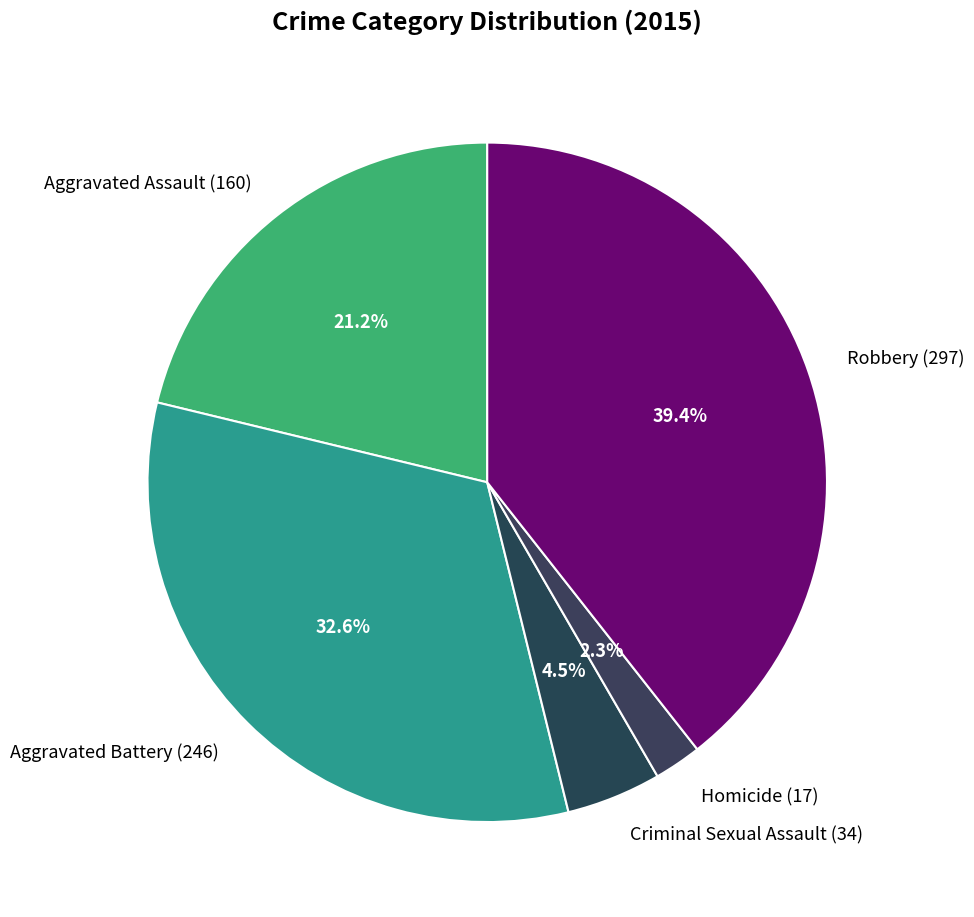

To the nearest percent, what is the combined percentage of Robbery and Aggravated Assault?

61%